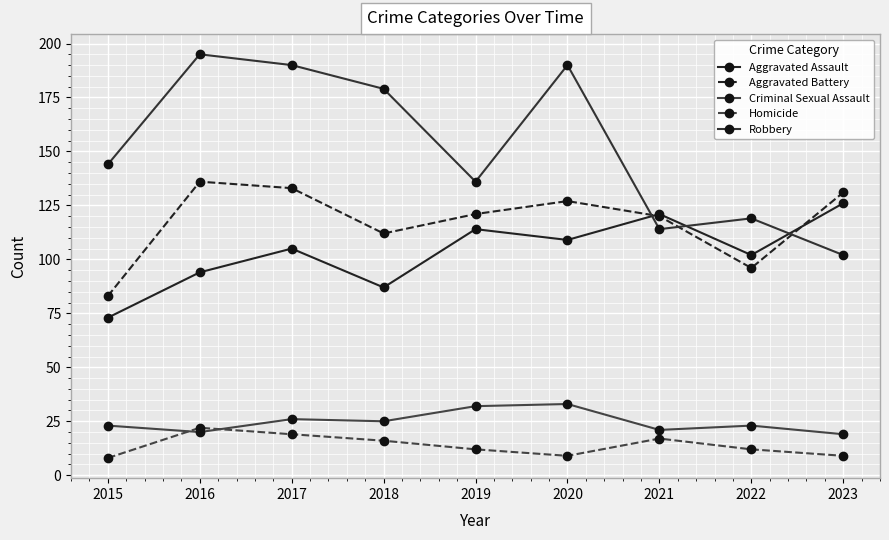

Which series has the largest total across all categories?

Robbery